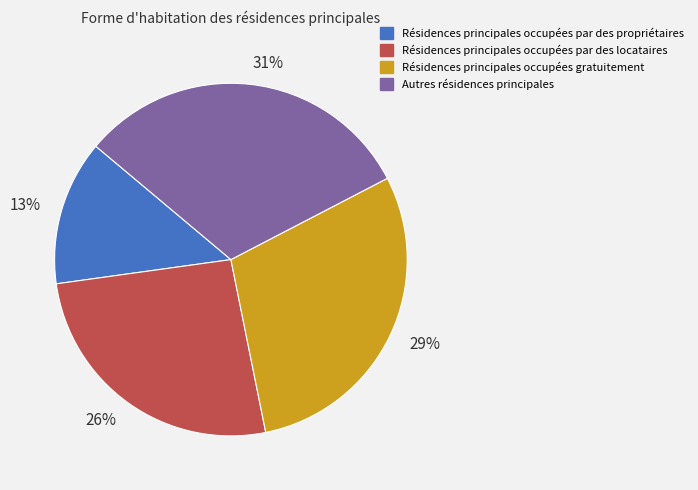

Does Résidences principales occupées par des locataires account for over 50% of the chart?

No